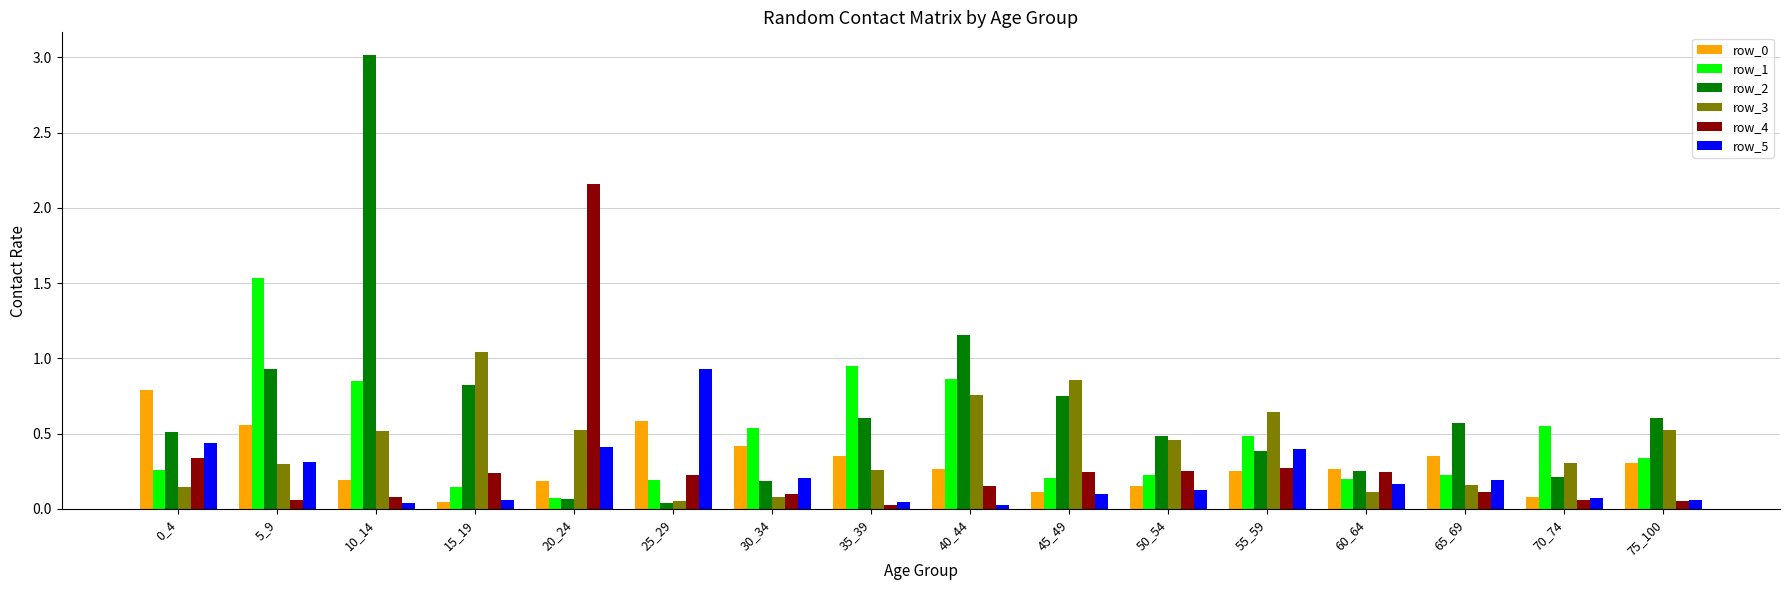

True or false: row_2 has a value of 0.2 at 70_74.

True